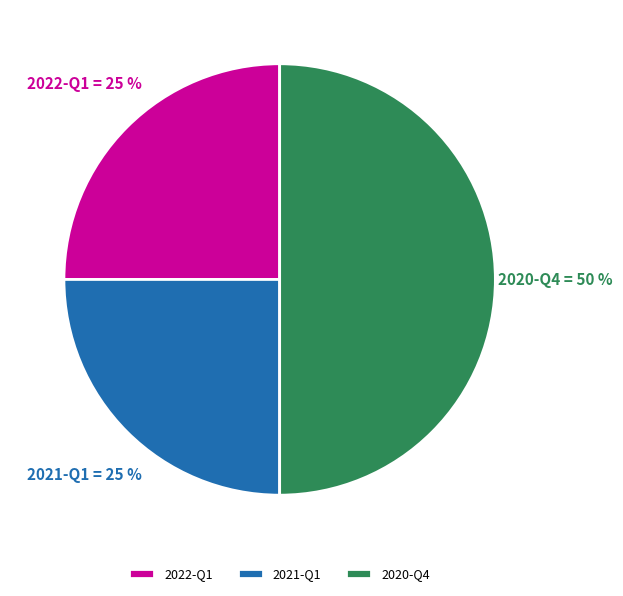

Does 2022-Q1 represent more than half of the total?

No